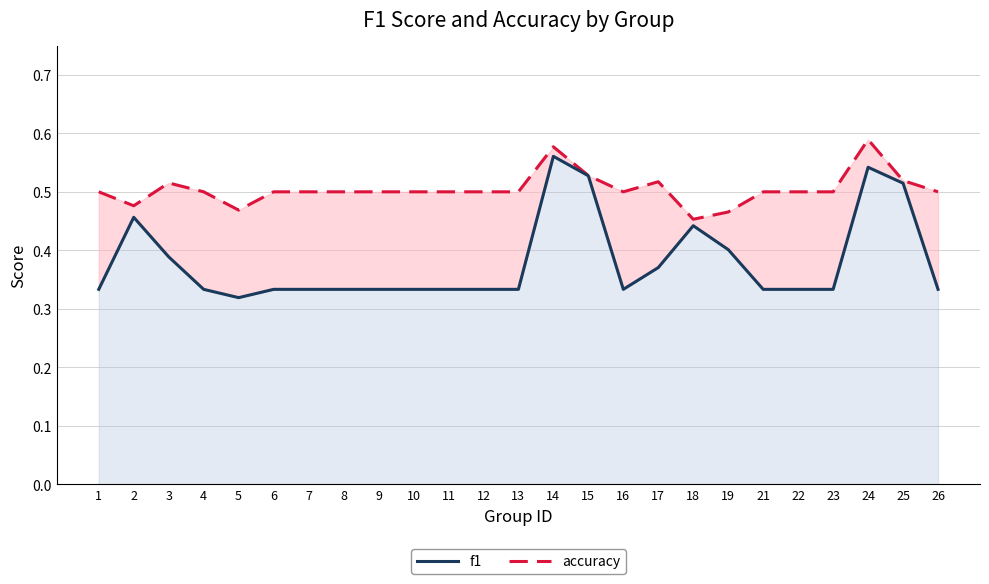

Reading right to left, list all the values displayed in this chart.

accuracy: 26=0.5	25=0.5	24=0.6	23=0.5	22=0.5	21=0.5	19=0.5	18=0.5	17=0.5	16=0.5	15=0.5	14=0.6	13=0.5	12=0.5	11=0.5	10=0.5	9=0.5	8=0.5	7=0.5	6=0.5	5=0.5	4=0.5	3=0.5	2=0.5	1=0.5
f1: 26=0.3	25=0.5	24=0.5	23=0.3	22=0.3	21=0.3	19=0.4	18=0.4	17=0.4	16=0.3	15=0.5	14=0.6	13=0.3	12=0.3	11=0.3	10=0.3	9=0.3	8=0.3	7=0.3	6=0.3	5=0.3	4=0.3	3=0.4	2=0.5	1=0.3